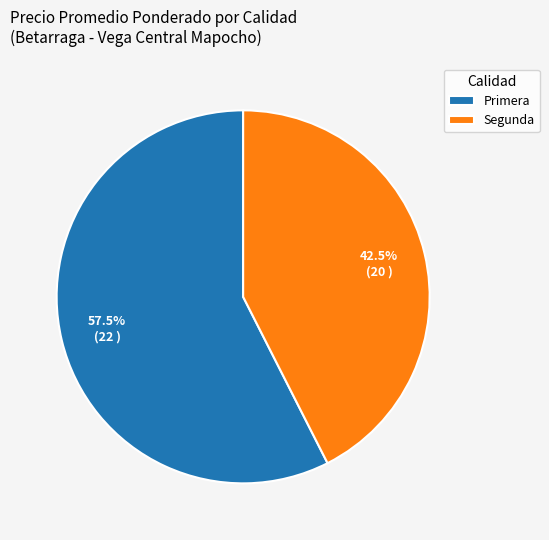

Which category accounts for the majority?

Primera